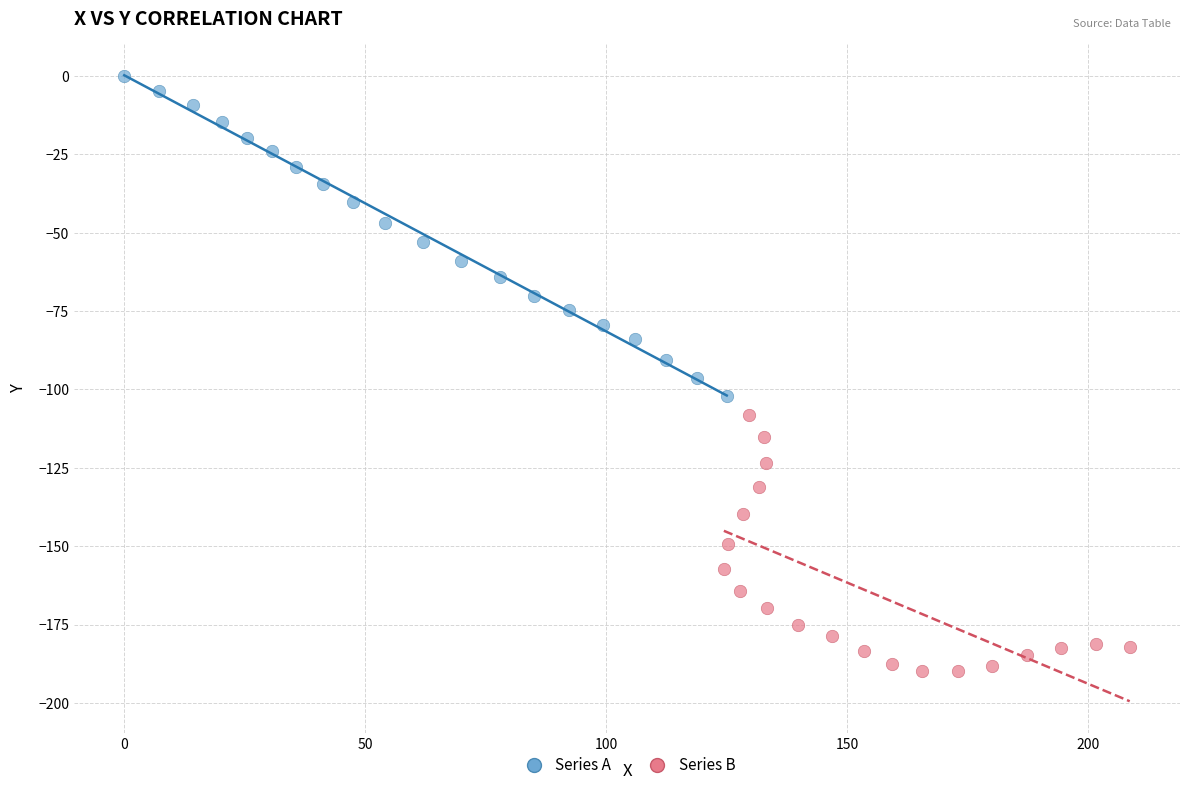

Which series reaches the minimum Y coordinate?

Series B